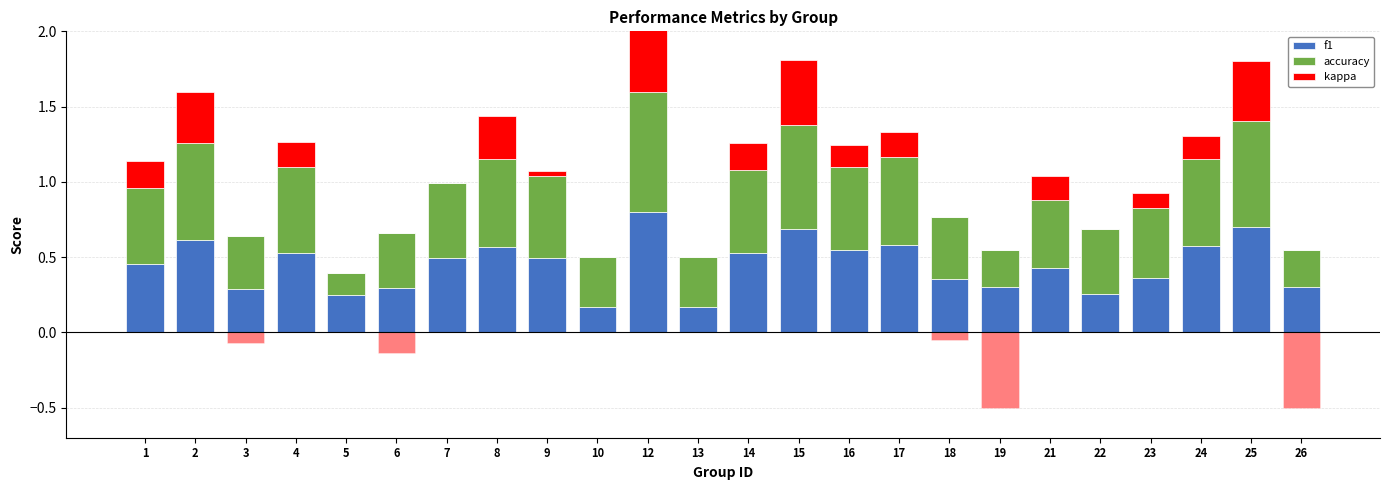

Between 18 and 21, which series saw the biggest shift?

kappa